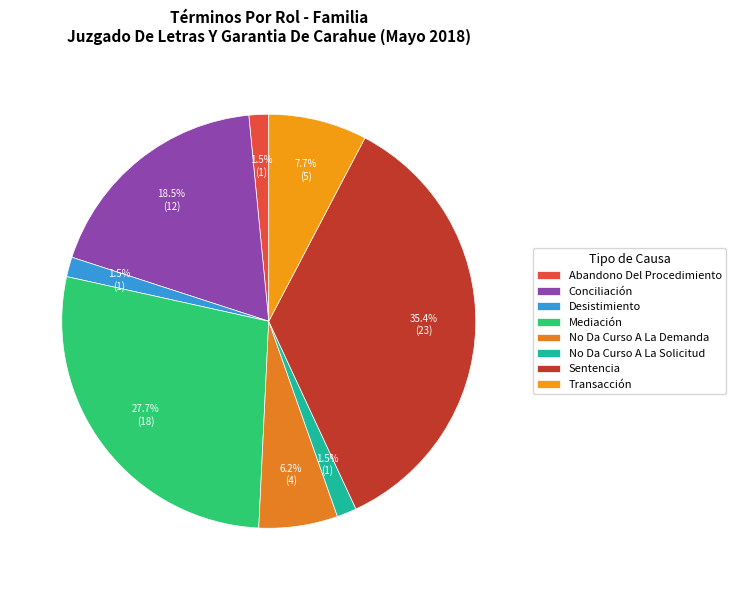

Does No Da Curso A La Solicitud represent more than half of the total?

No